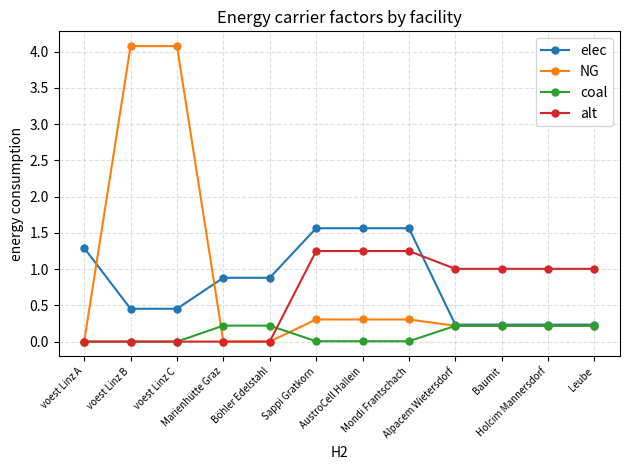

What is the sum of all alt values?

7.8